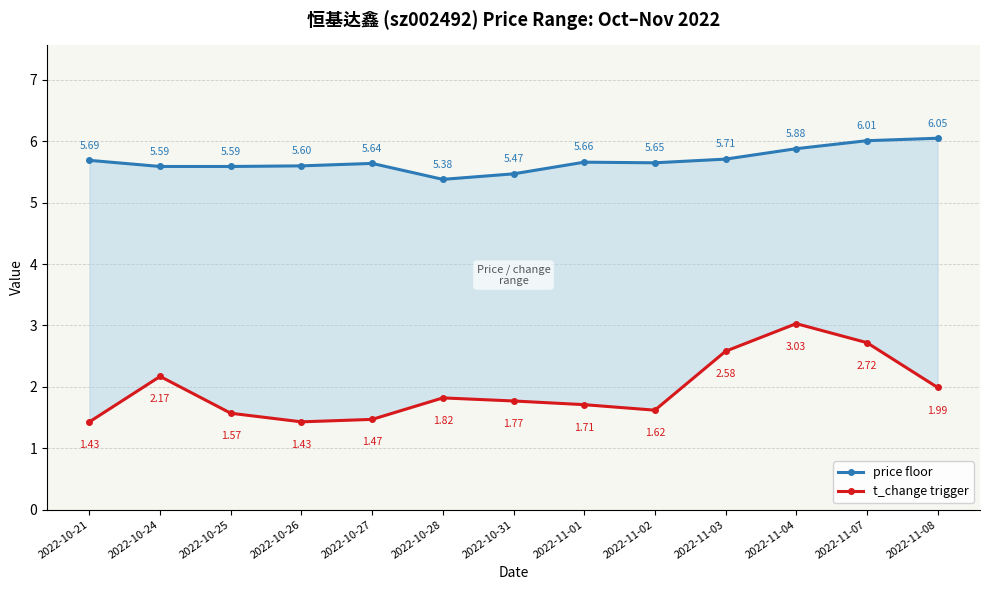

Which series changed the most between 2022-10-21 and 2022-10-28?

t_change trigger